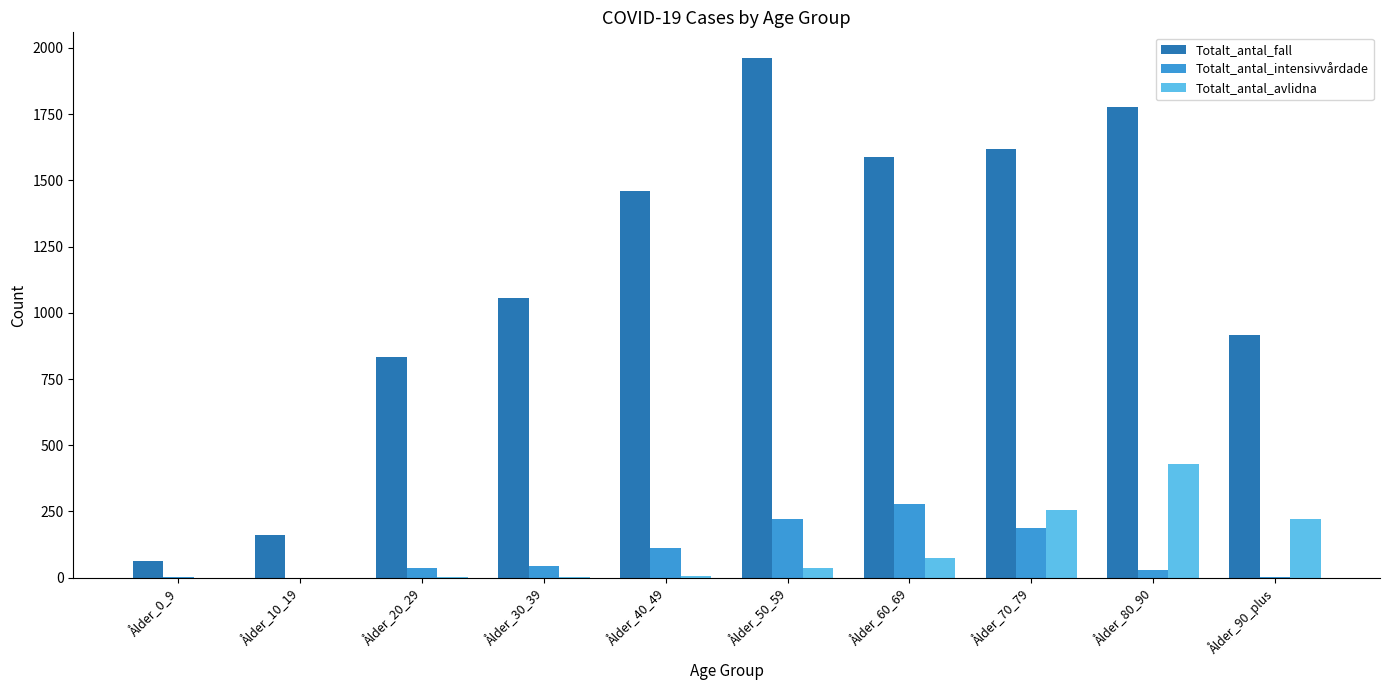

Is the value of Totalt_antal_intensivvårdade at Ålder_30_39 greater than the value of Totalt_antal_avlidna at Ålder_0_9?

Yes